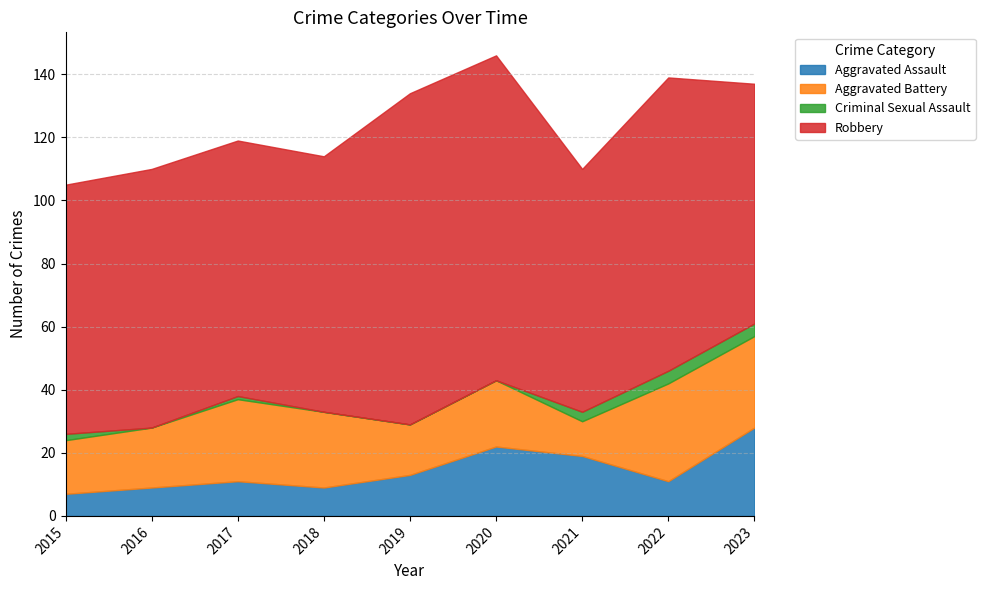

True or false: Robbery and Aggravated Battery intersect in this chart.

False